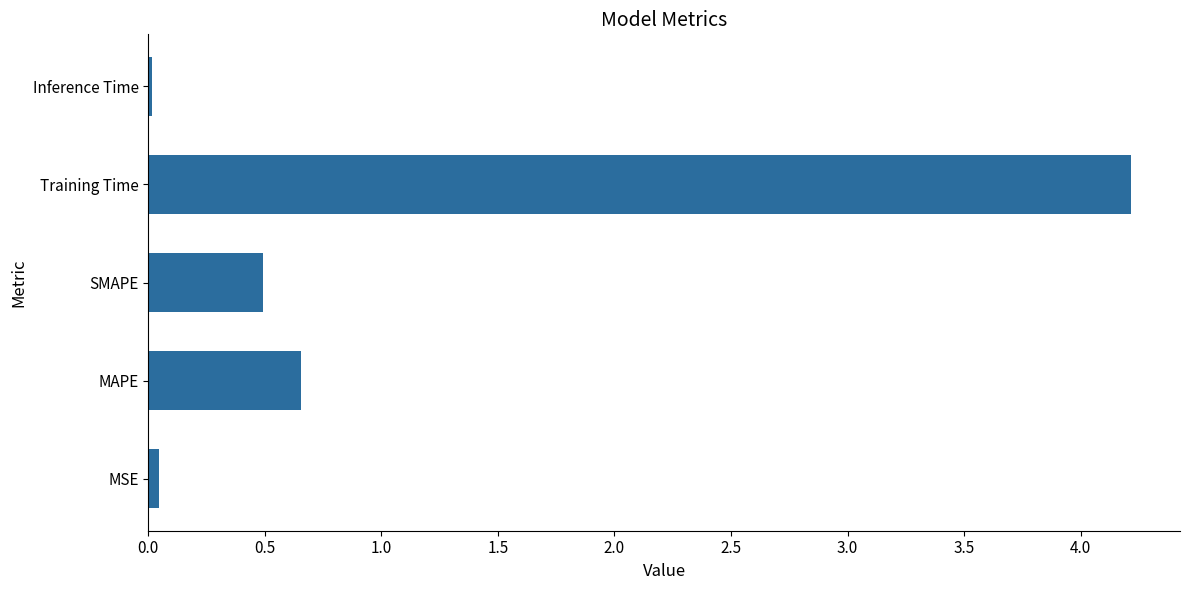

What is the average value?

1.1